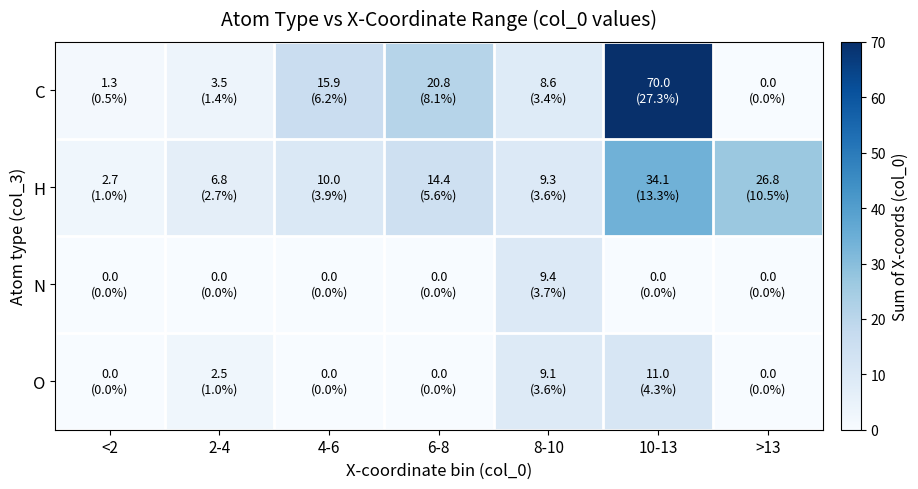

Which series has the widest spread of values?

C